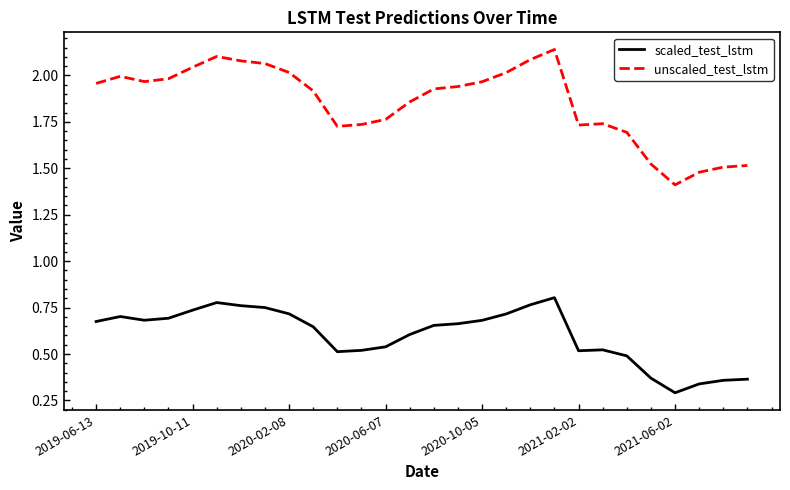

True or false: scaled_test_lstm has more than 2 points higher than both neighbors.

True